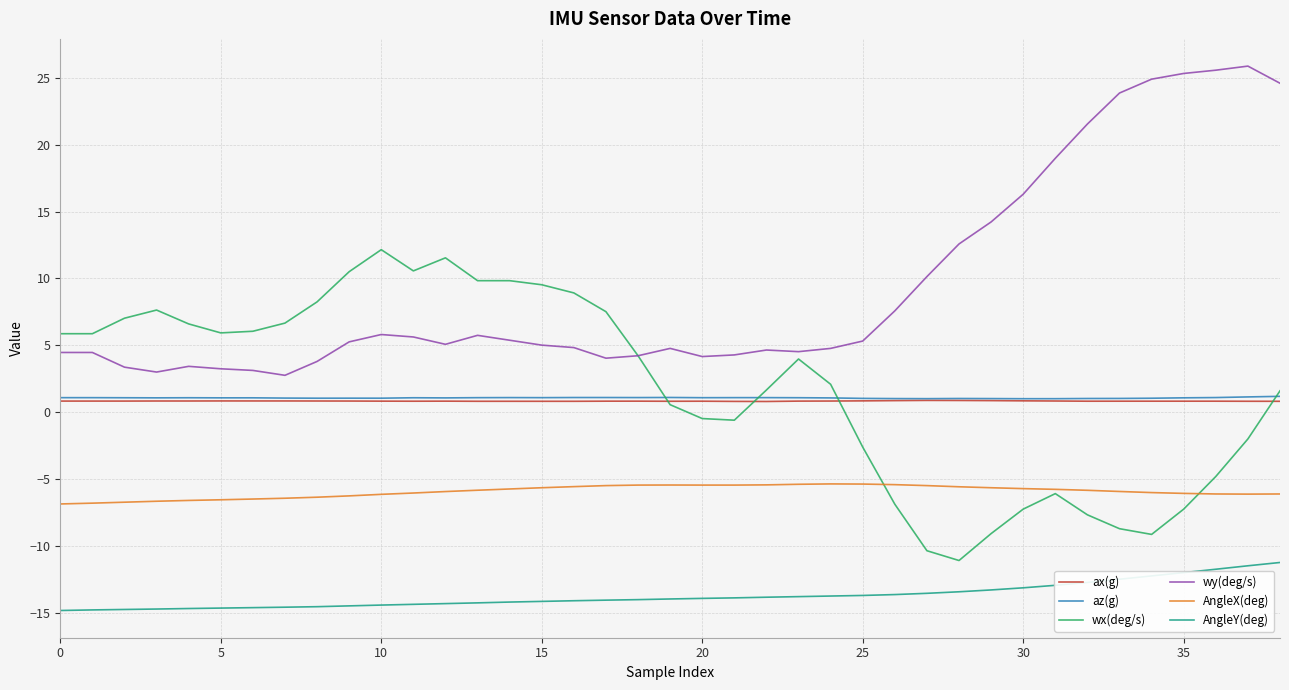

What is the minimum value shown in the chart?

-14.8